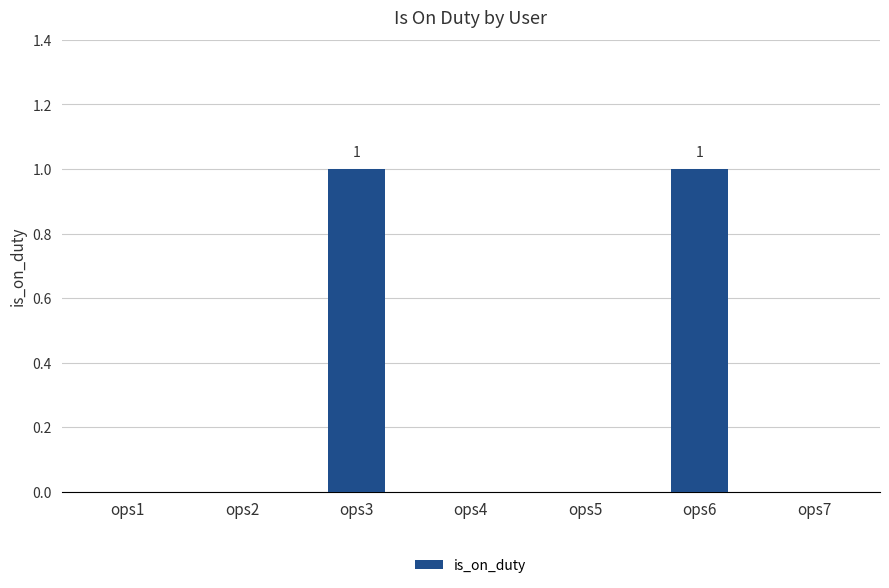

What is the ratio of the value at ops3 to the value at ops6?

1.0